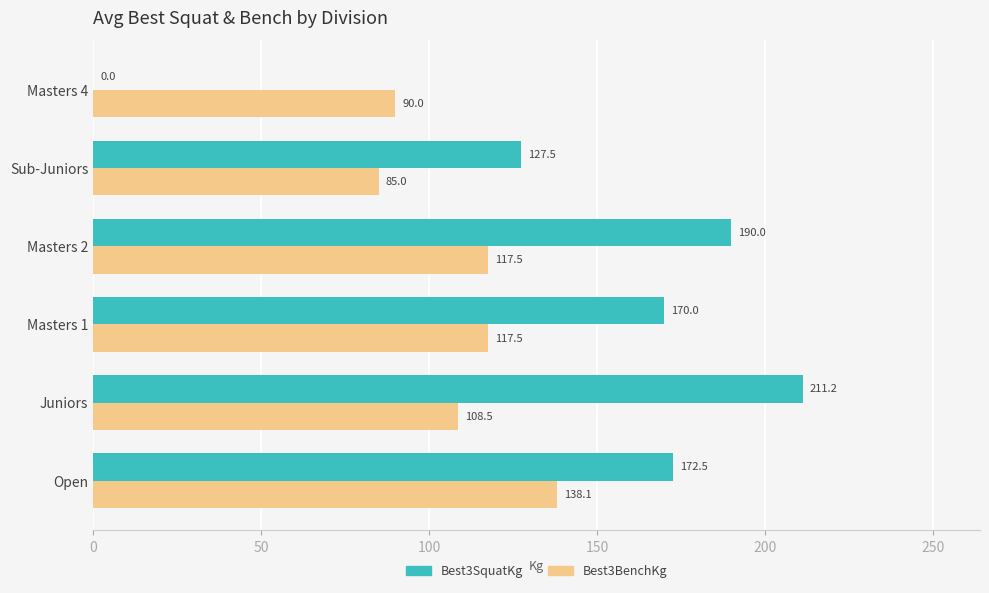

The Best3BenchKg series shows 35.7 at Open. True or false?

False